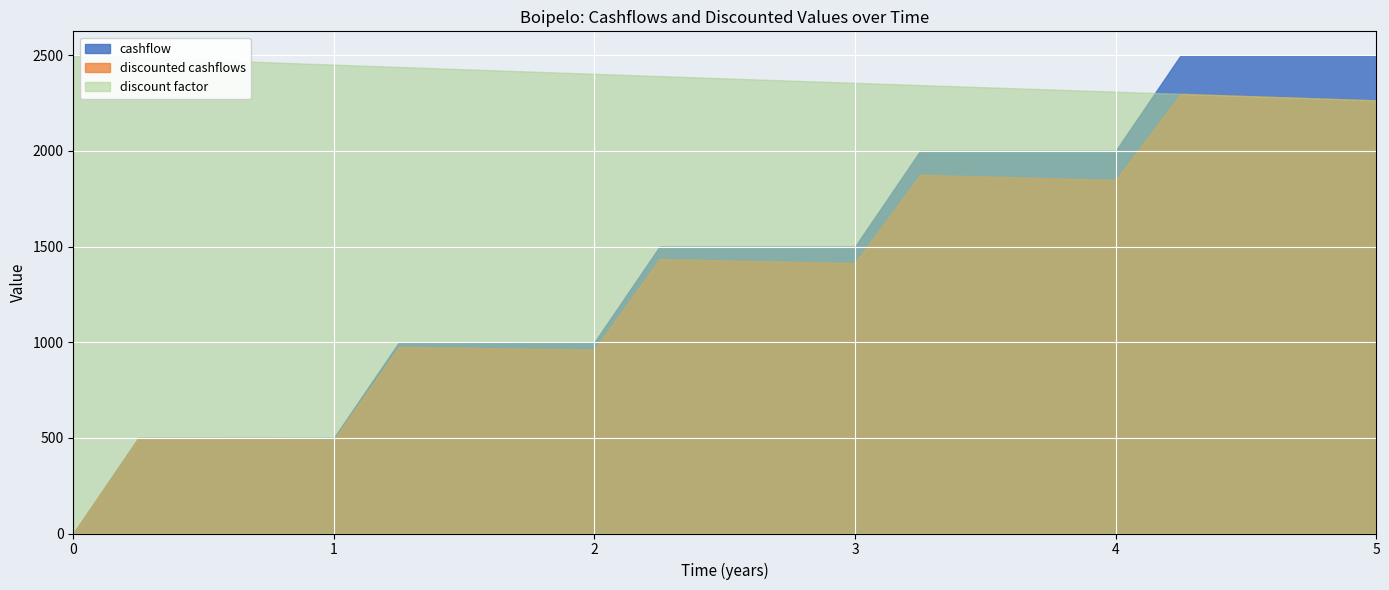

What is the total value across all series at 1?

3441.2